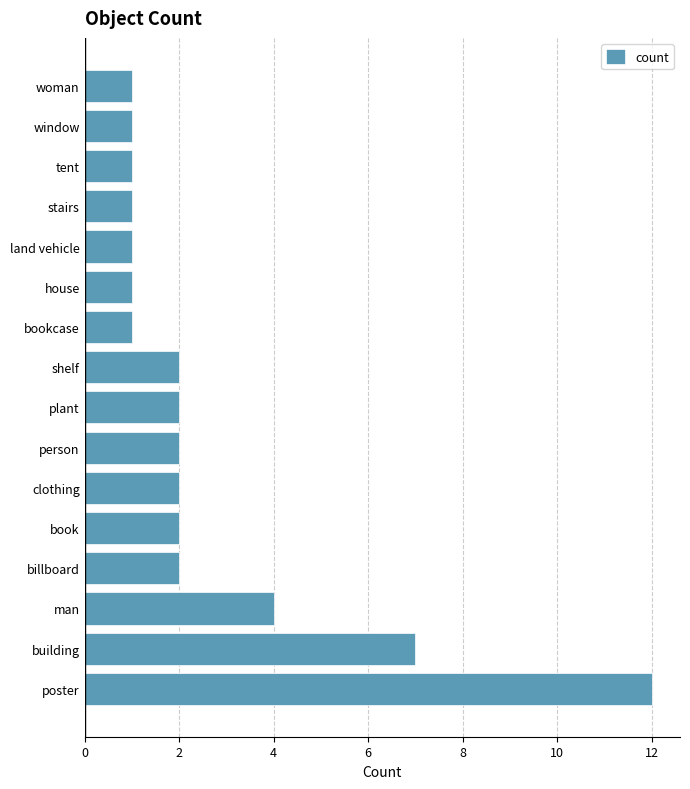

How many series are shown in this chart?

1